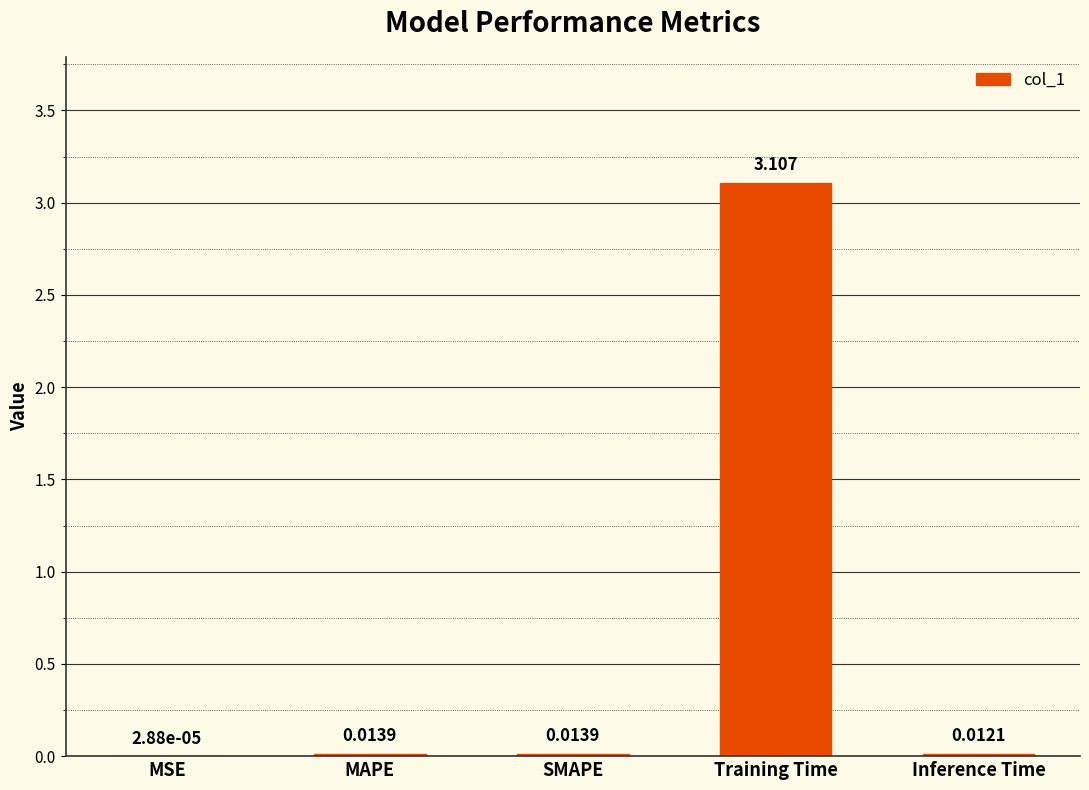

Between MSE and MAPE, which is larger?

MAPE